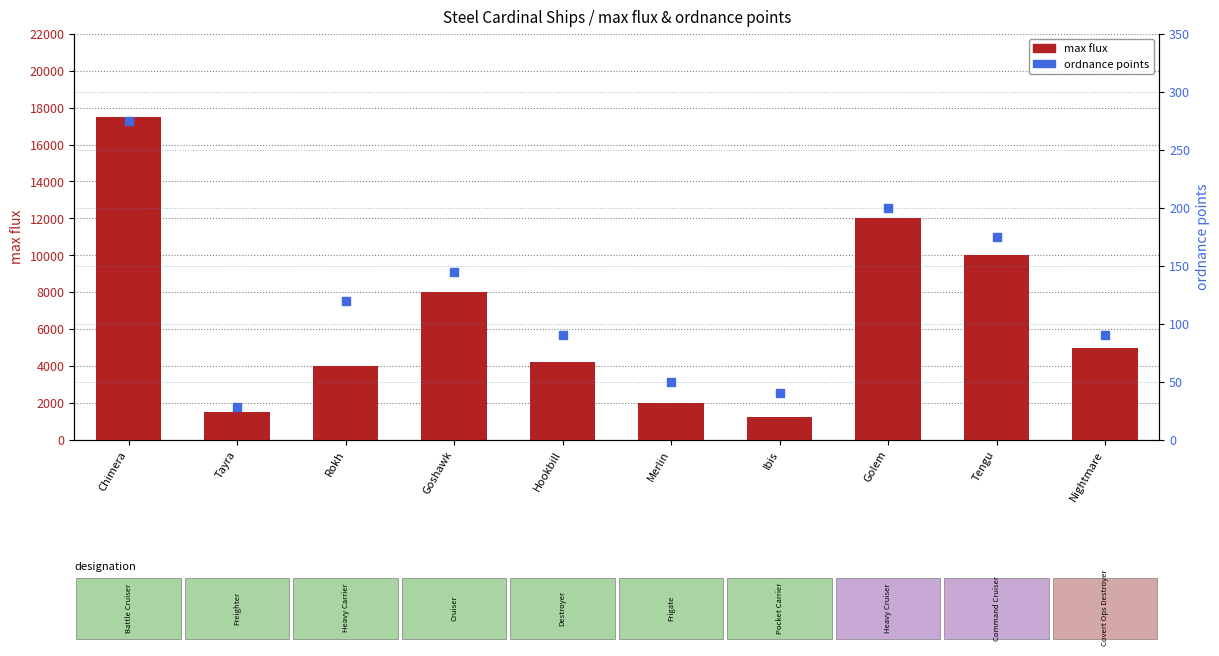

Which series contains the lowest Y value?

ordnance points